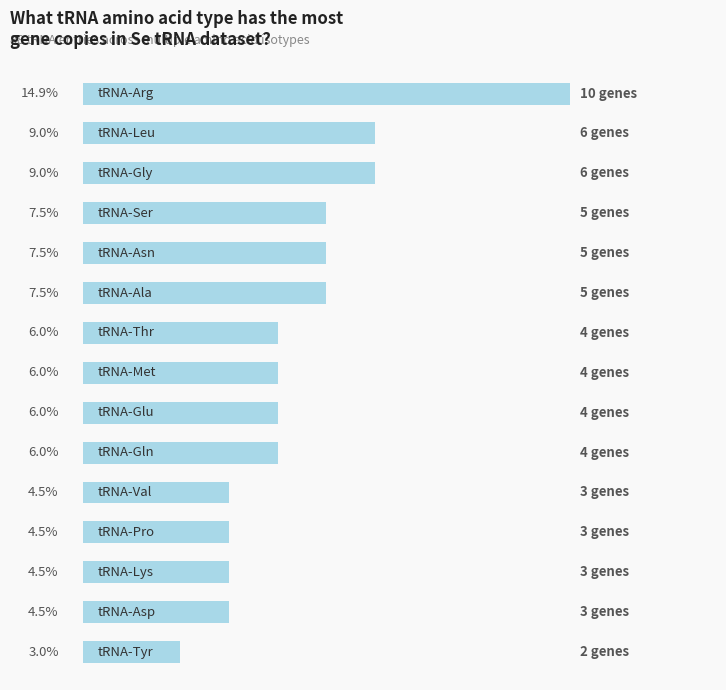

Does the chart contain any negative values?

No